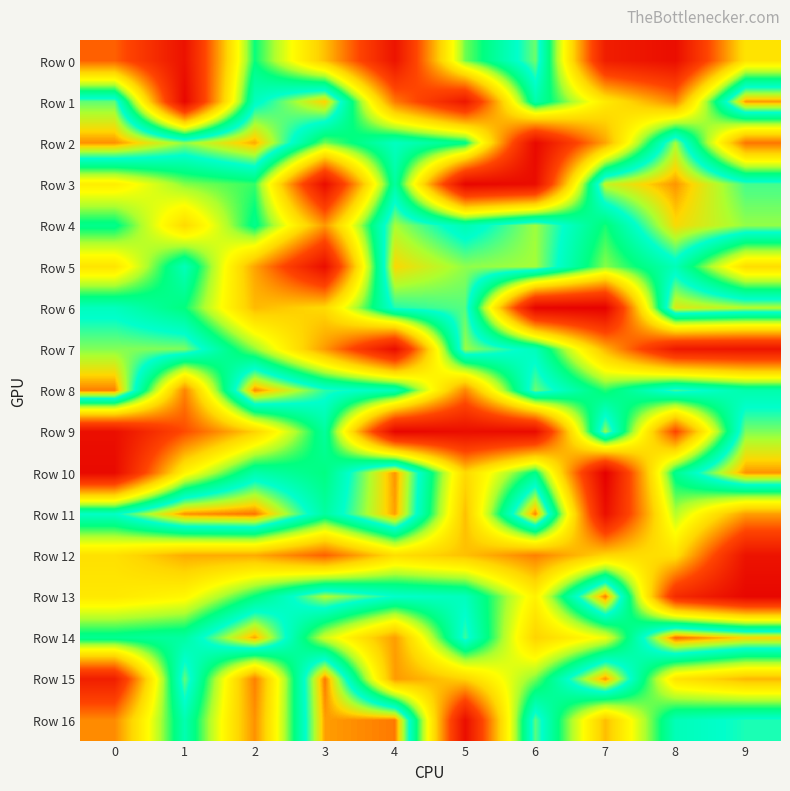

What is the smallest value displayed?

0.7